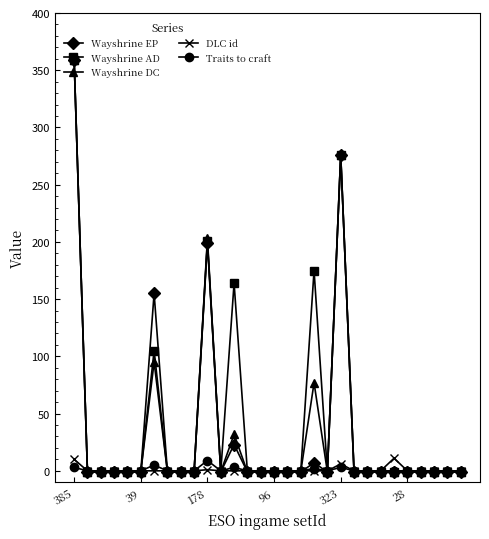

What is the highest value of the Wayshrine DC series?

359